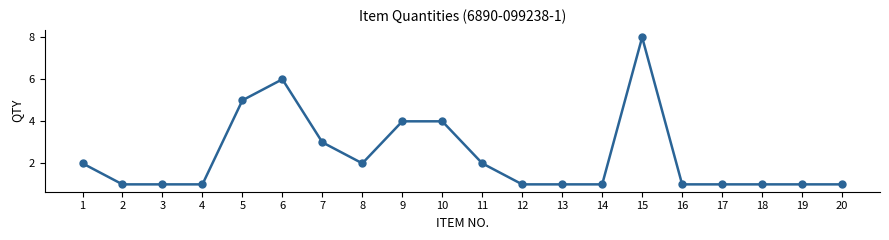

True or false: the data shows 1 at 3.

True